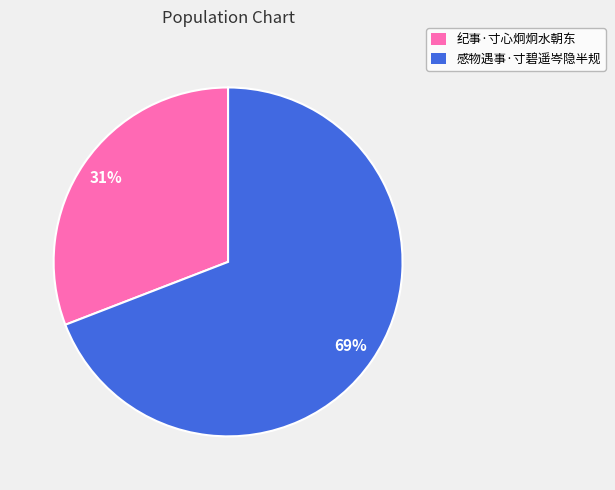

To the nearest percent, what portion does 感物遇事·寸碧遥岑隐半规 represent?

69%